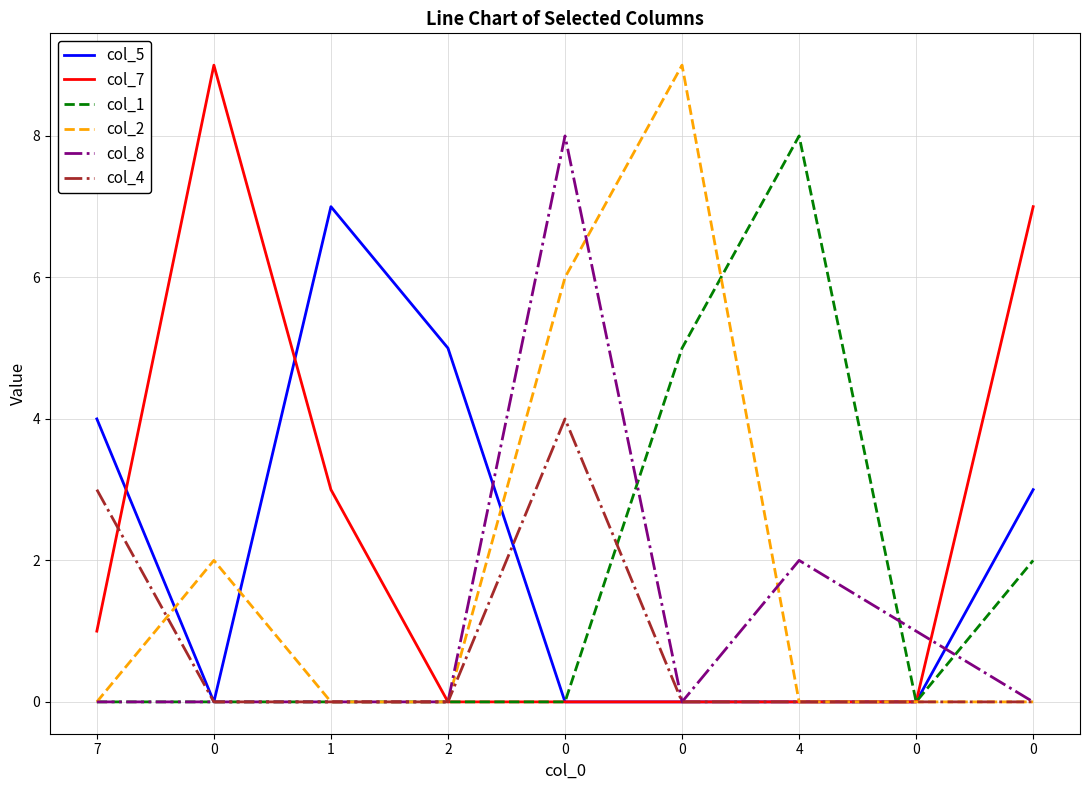

Rank the series by their maximum value, from highest to lowest.

col_7, col_2, col_1, col_8, col_5, col_4